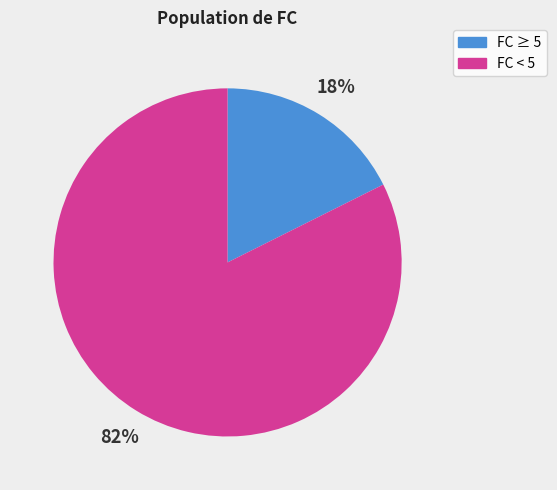

How many slices are in this pie chart?

2